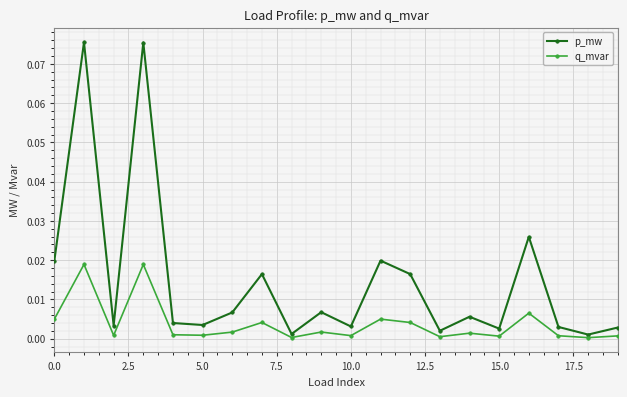

True or false: p_mw and q_mvar intersect in this chart.

False